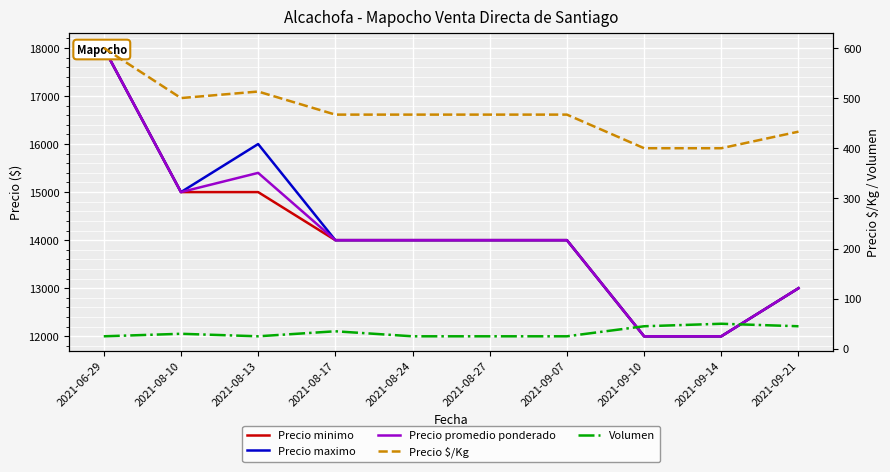

What is the greatest value displayed?

18000